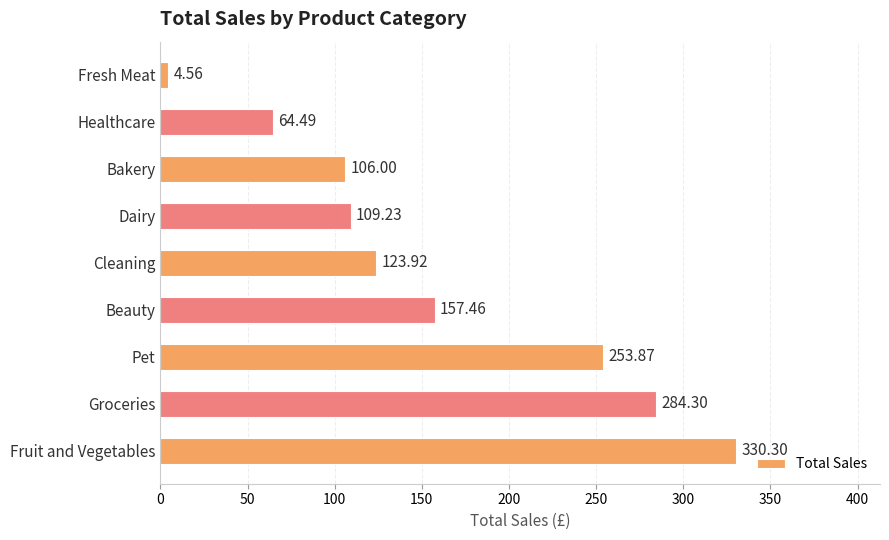

What is the greatest value displayed?

330.3